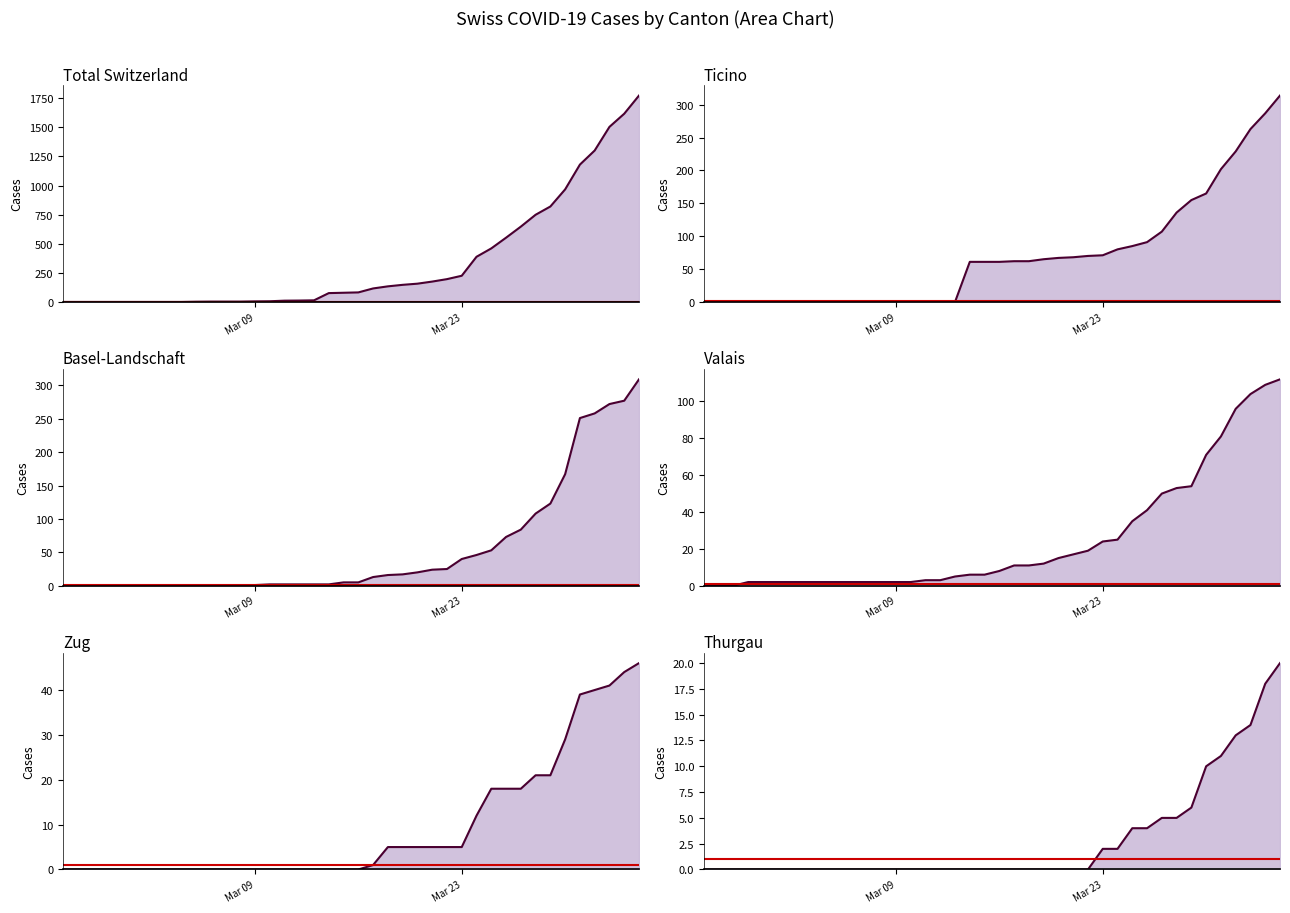

What is the greatest value displayed?

1773